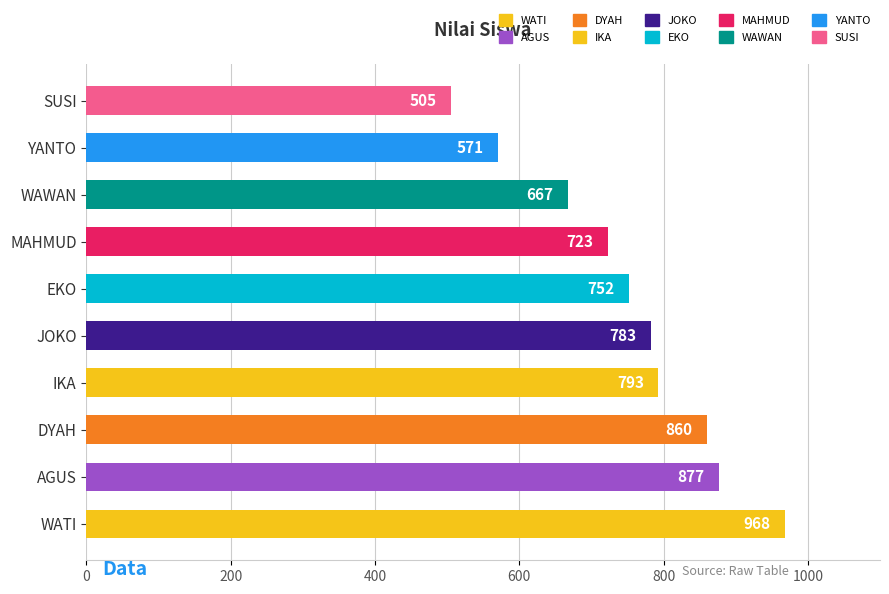

Are the bars horizontal?

Yes